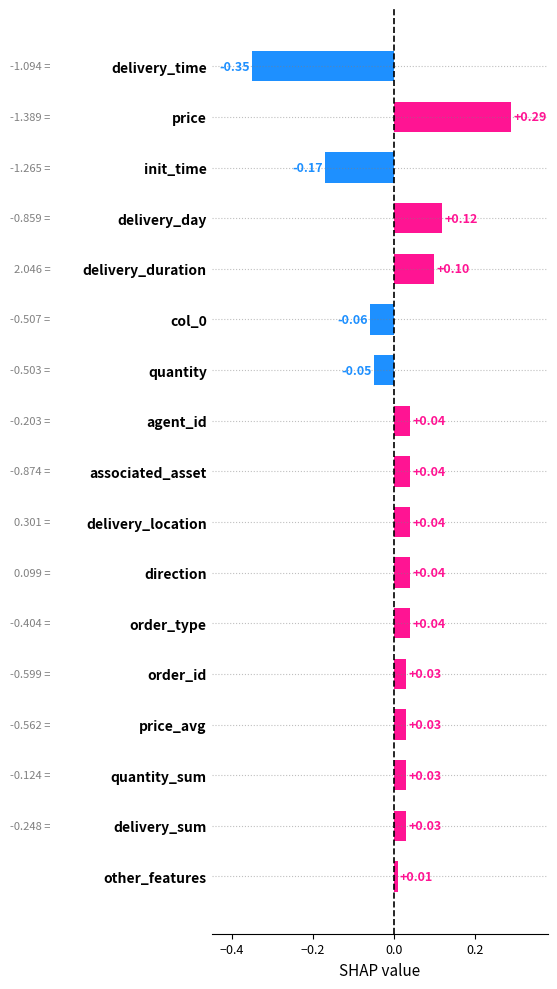

What is the difference between the second highest and minimum values?

0.5